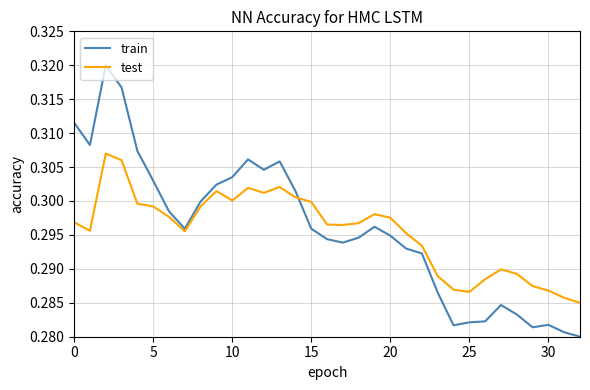

Which series has the widest spread of values?

train